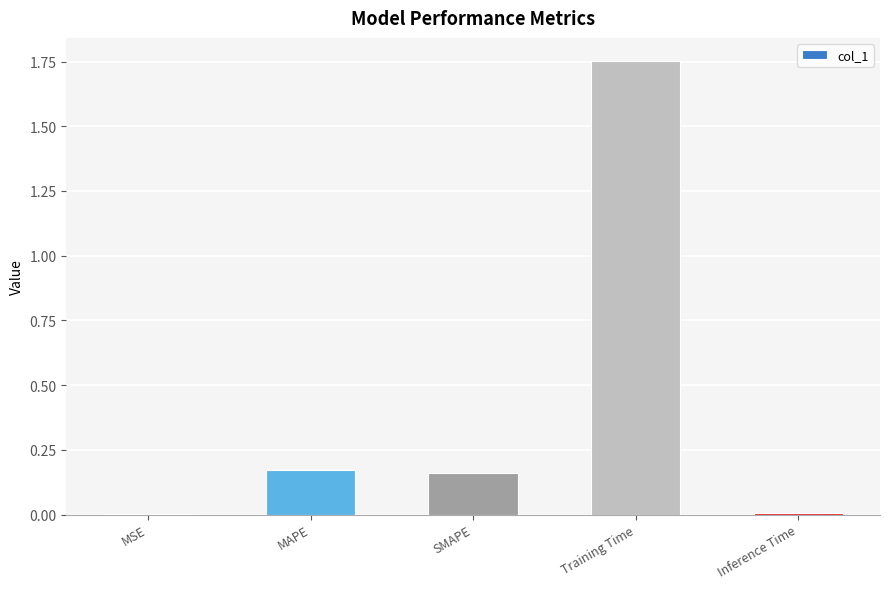

Which label corresponds to the largest value in the chart?

Training Time